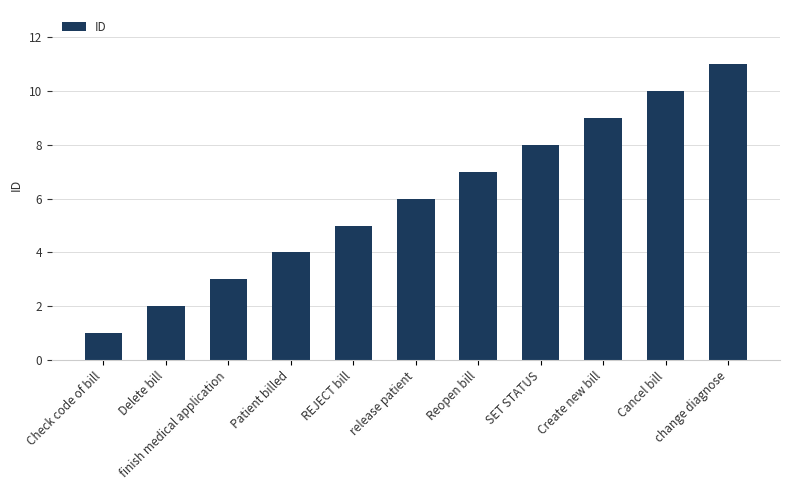

What is the label of the 7th bar from the left?

Reopen bill